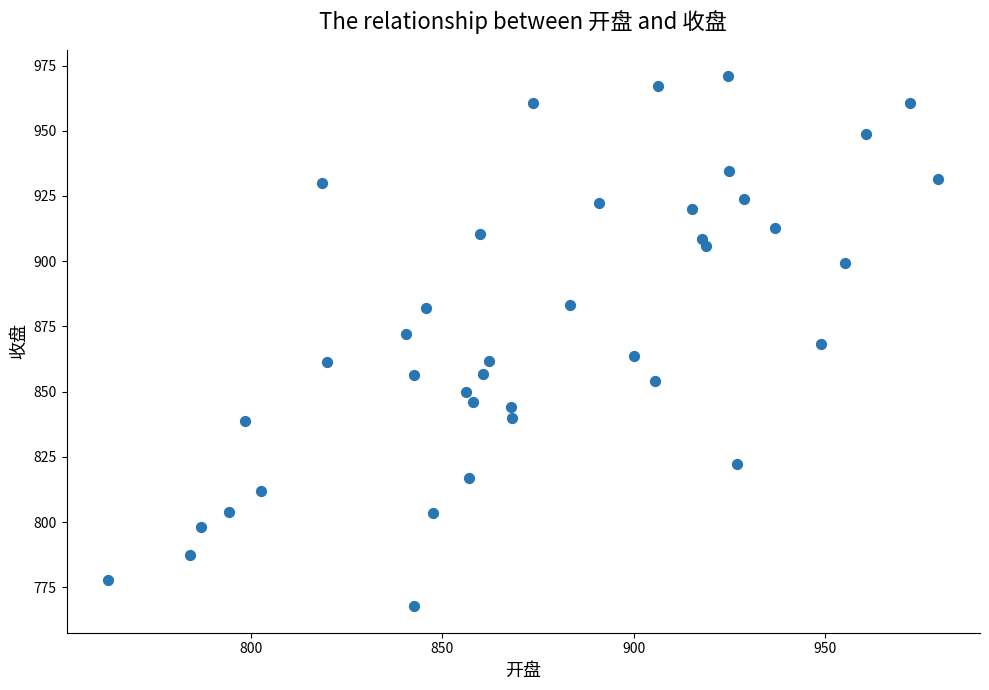

What is the range of Y values (max minus min)?

203.2